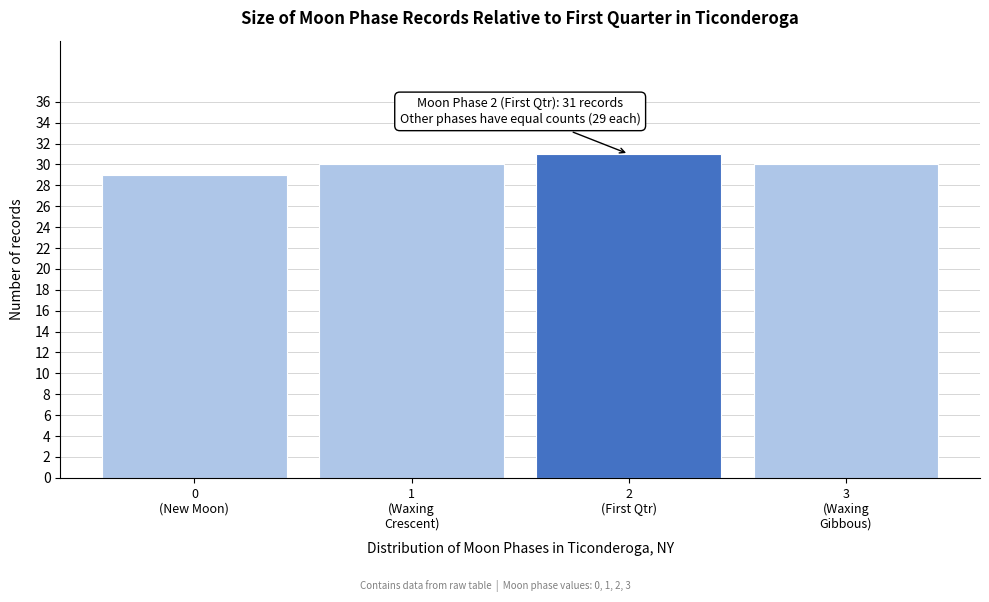

Reading right to left, list all the values displayed in this chart.

30	31	30	29